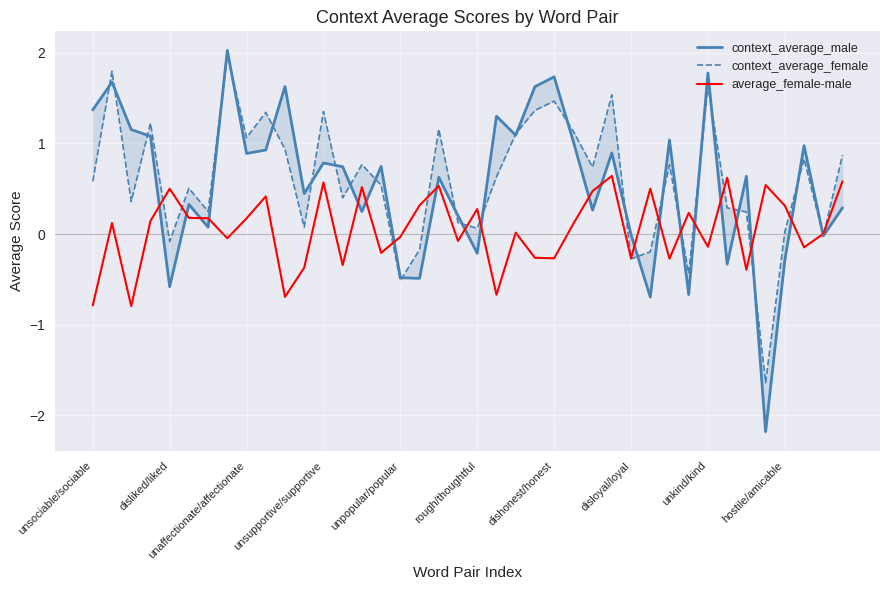

What is the label of the 22nd point from the left?

21